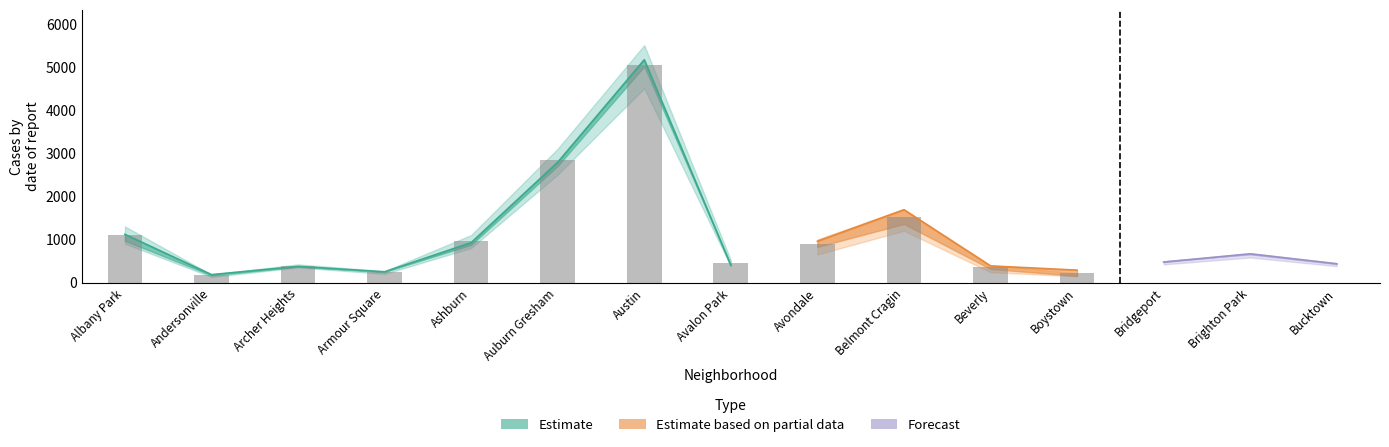

How many values in the 2016 series are below 917?

7